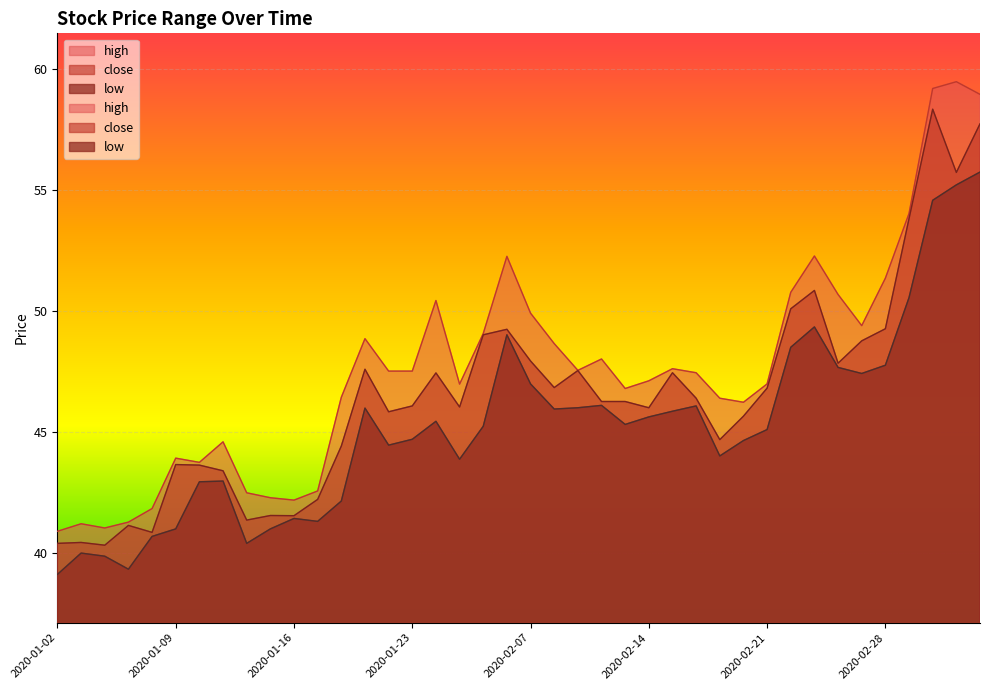

What are all the series names shown in the legend?

close, high, low